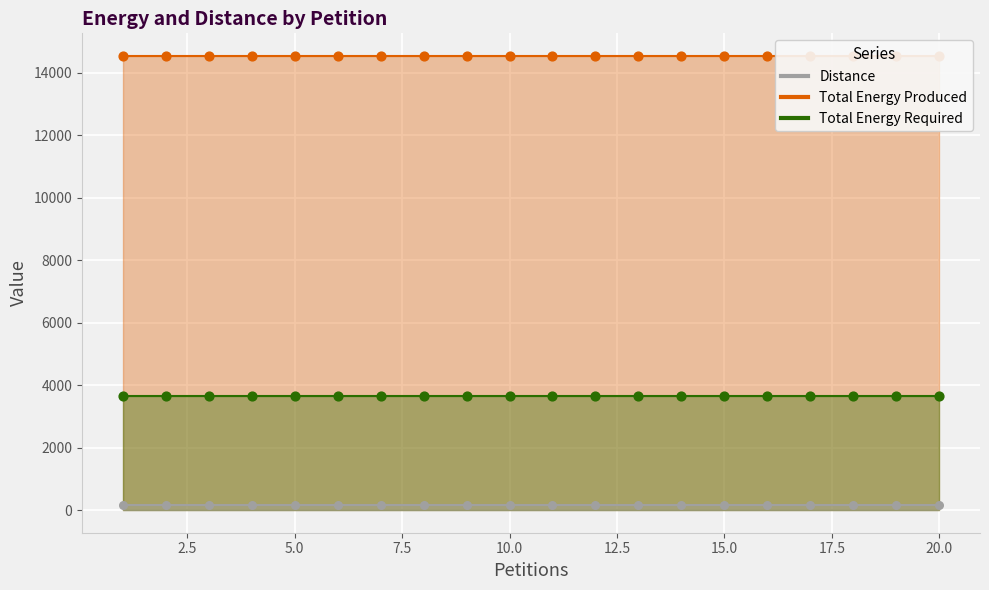

Which series contains the lowest Y value?

Distance